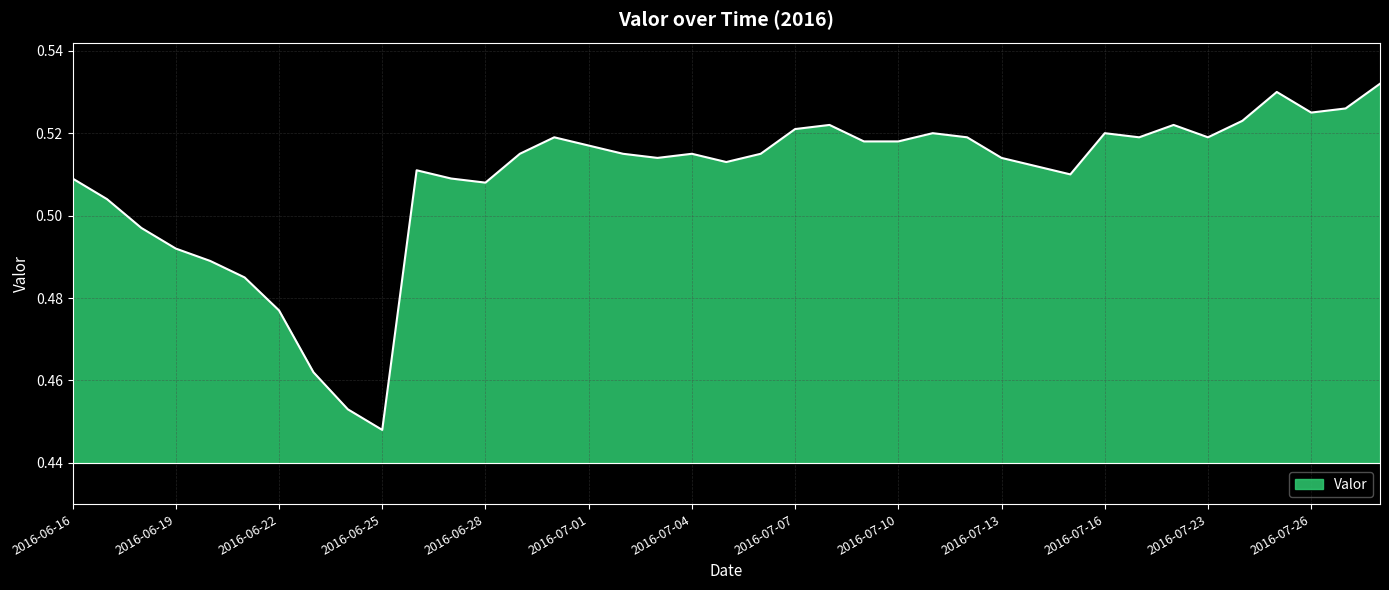

Does the chart display data point markers on the line(s)?

No